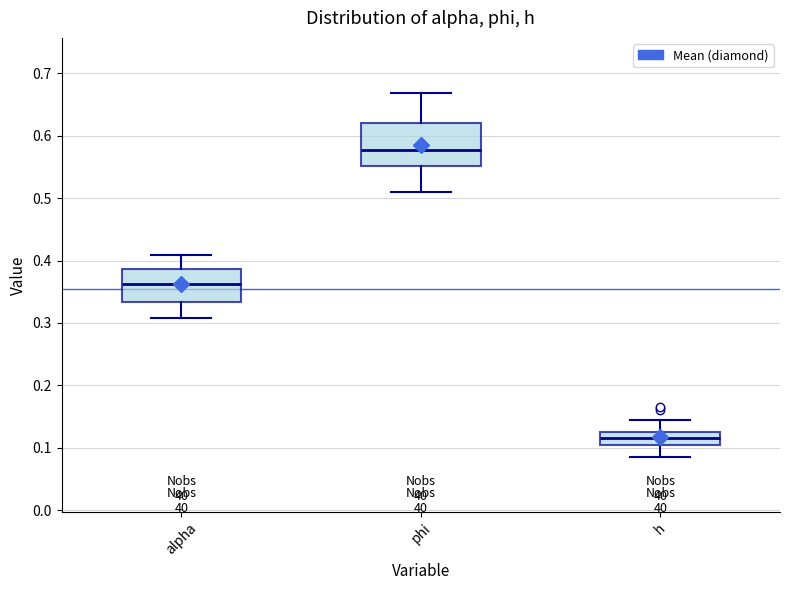

Reading left to right, read every box against the y-axis: the position of its median line, the range the box covers, and the ends of its whiskers. The values are not printed on the chart, so give them approximately, as read against the axis.

alpha: median 0.36, box 0.33 to 0.39, whiskers 0.31 to 0.41
phi: median 0.58, box 0.55 to 0.62, whiskers 0.51 to 0.67
h: median 0.12, box 0.10 to 0.13, whiskers 0.08 to 0.14